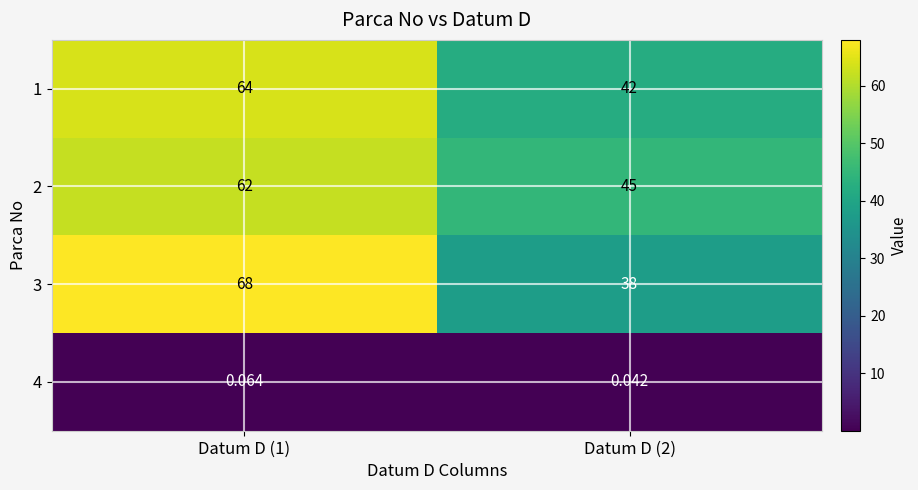

Rank the series at Datum D (2) from lowest to highest value.

4, 3, 1, 2